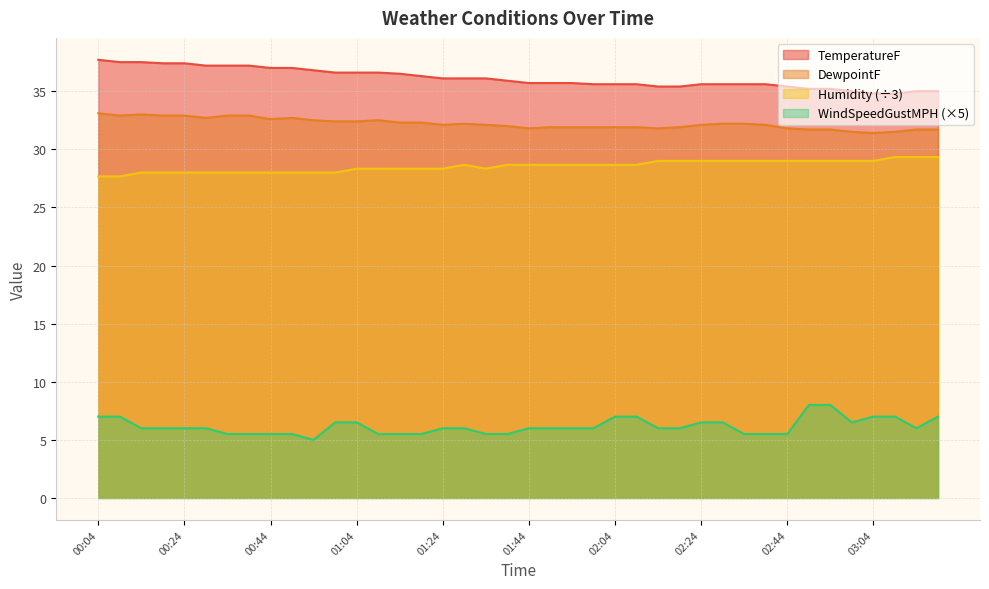

Does the chart have visible grid lines?

Yes